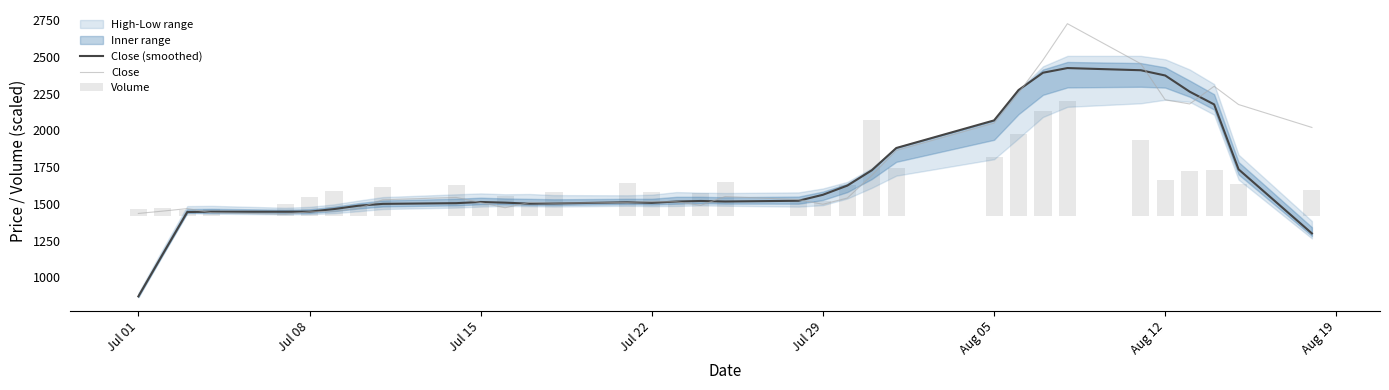

At which label does Close (smoothed) reach its minimum?

Jul 01